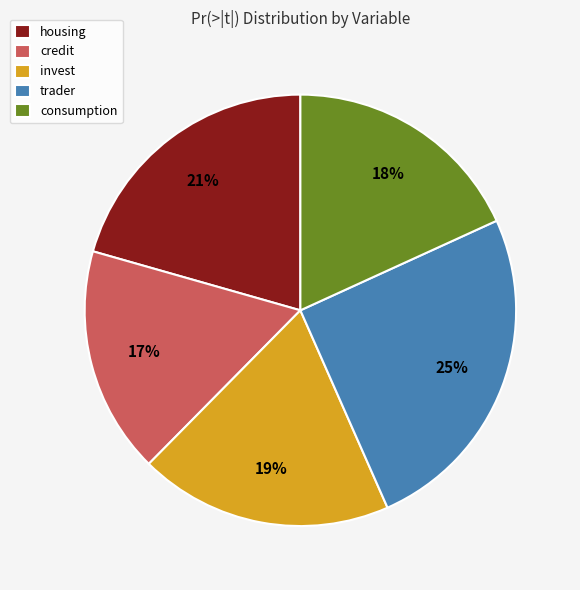

Which has a higher value, housing or invest?

housing